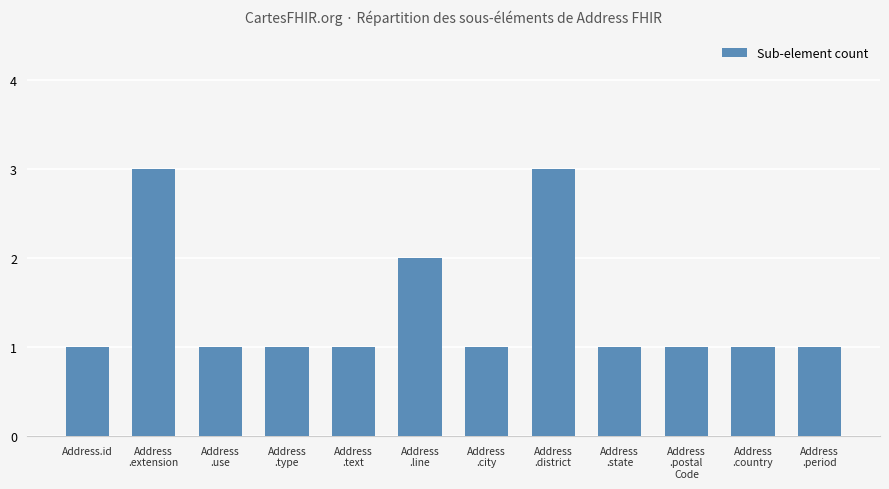

What is the average value?

1